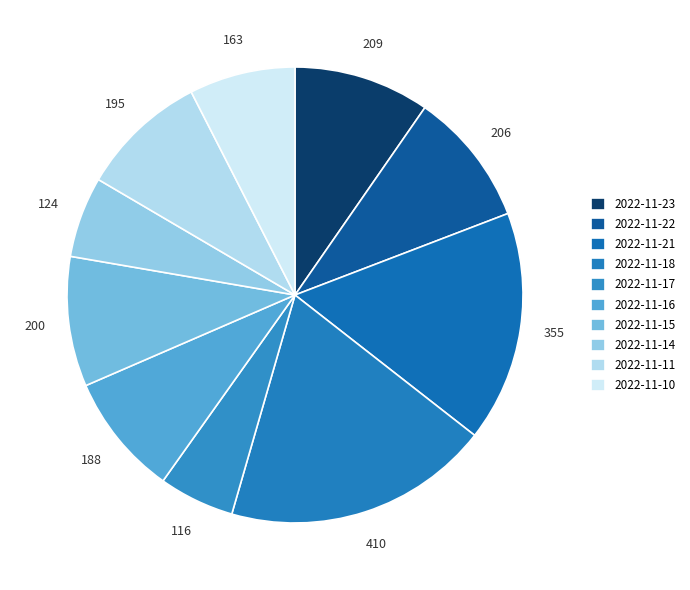

Combined, what portion of the pie is 2022-11-22 and 2022-11-17?

14.9%